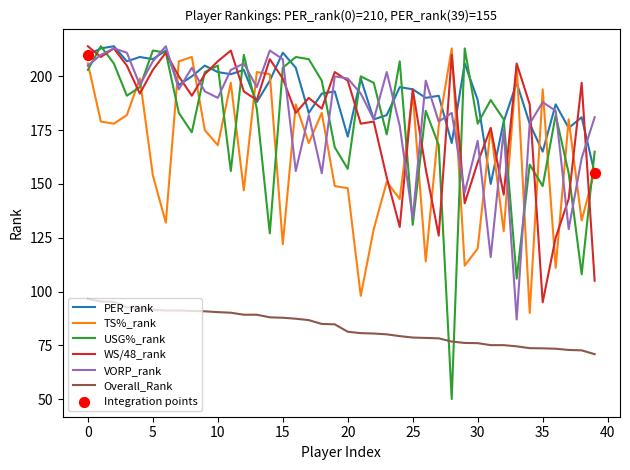

Which series has the largest total across all categories?

PER_rank